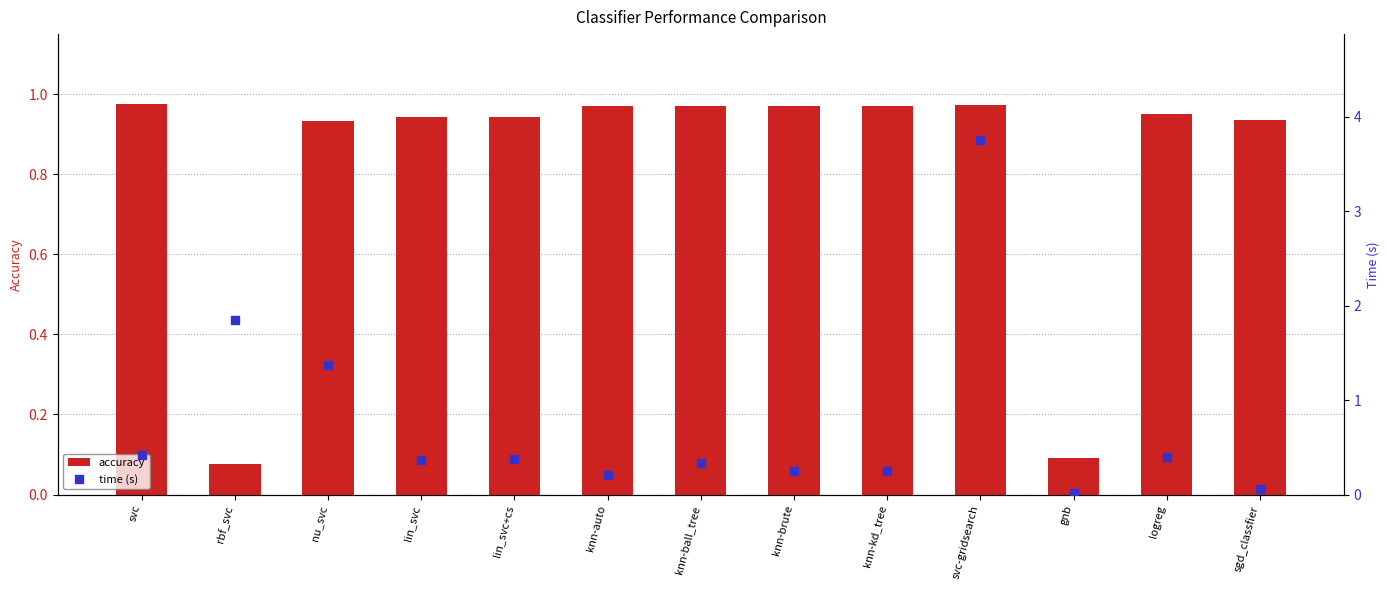

What are all the series names shown in the legend?

accuracy, time (s)